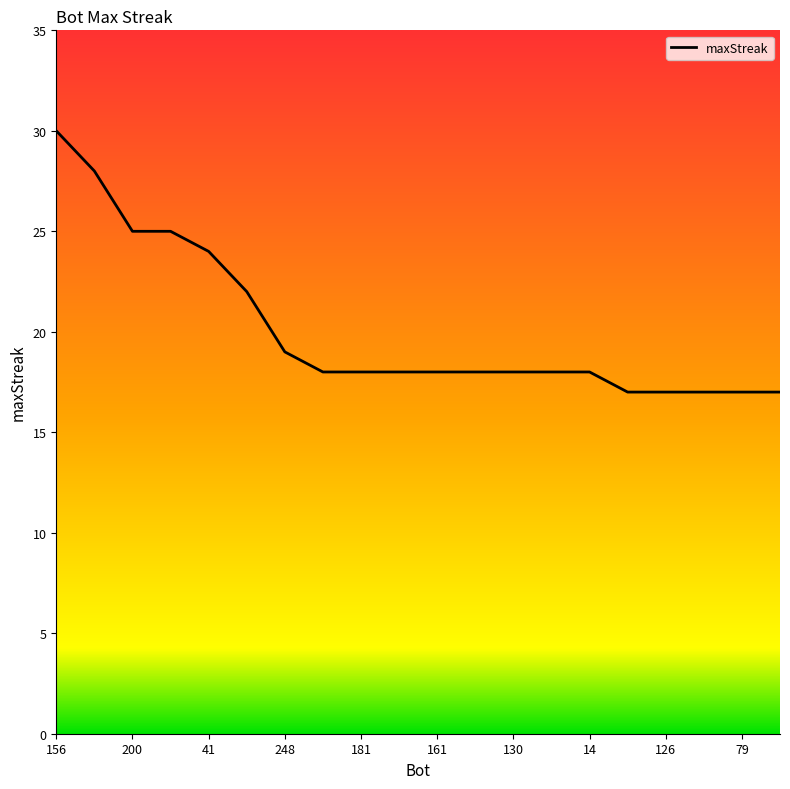

What value does the data have at 151, to the nearest 10?

20